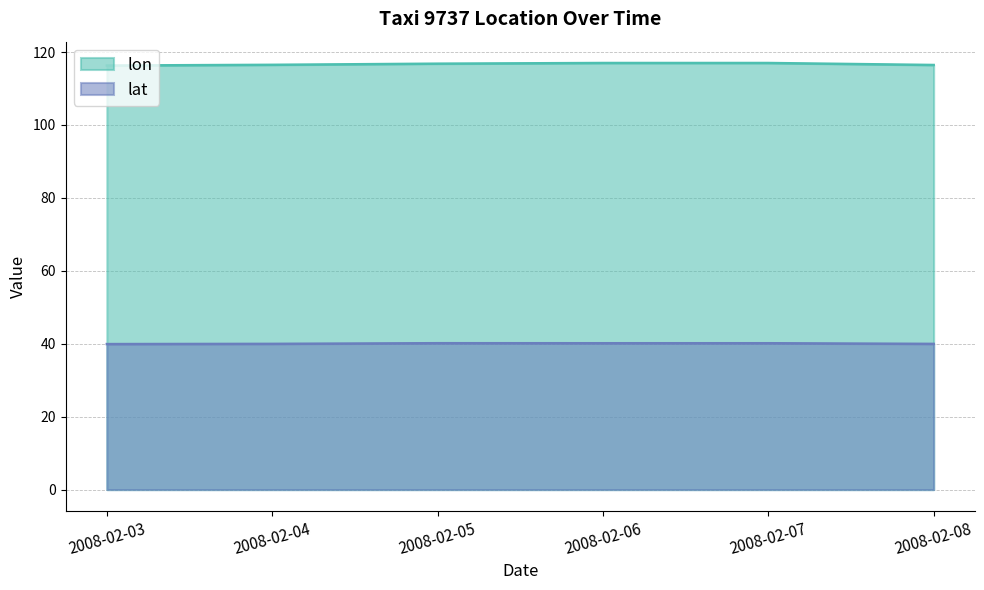

Rank the categories by lon value from highest to lowest.

2008-02-06, 2008-02-07, 2008-02-05, 2008-02-04, 2008-02-08, 2008-02-03